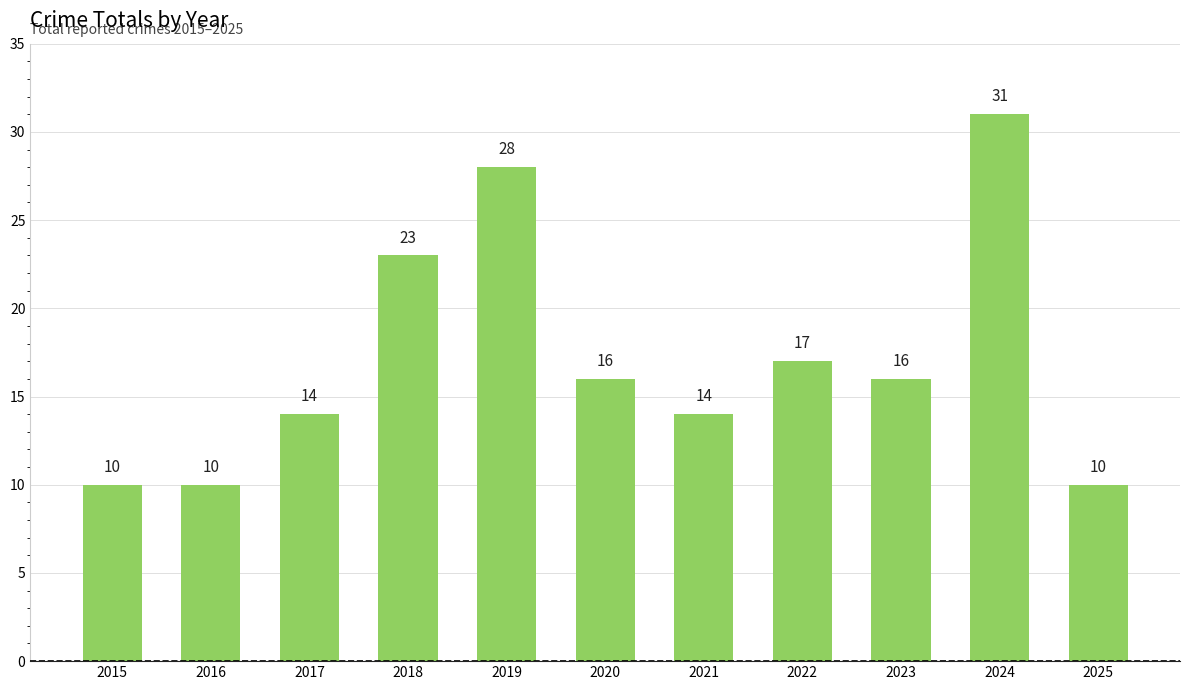

What is the difference between the maximum and minimum values?

21